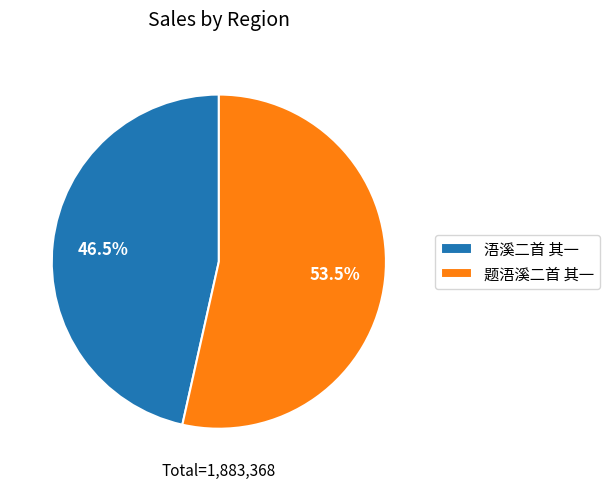

What is the majority slice?

题浯溪二首 其一